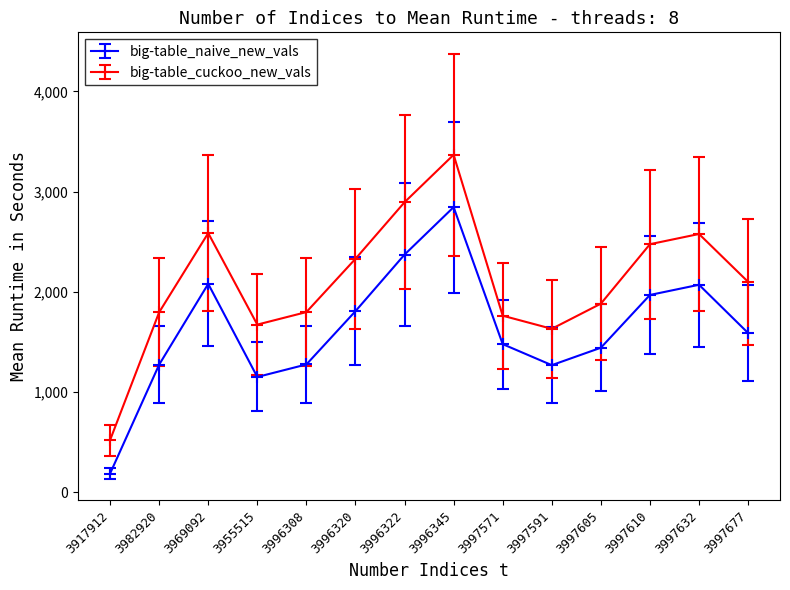

What is the sum of all big-table_naive_new_vals values?

22791